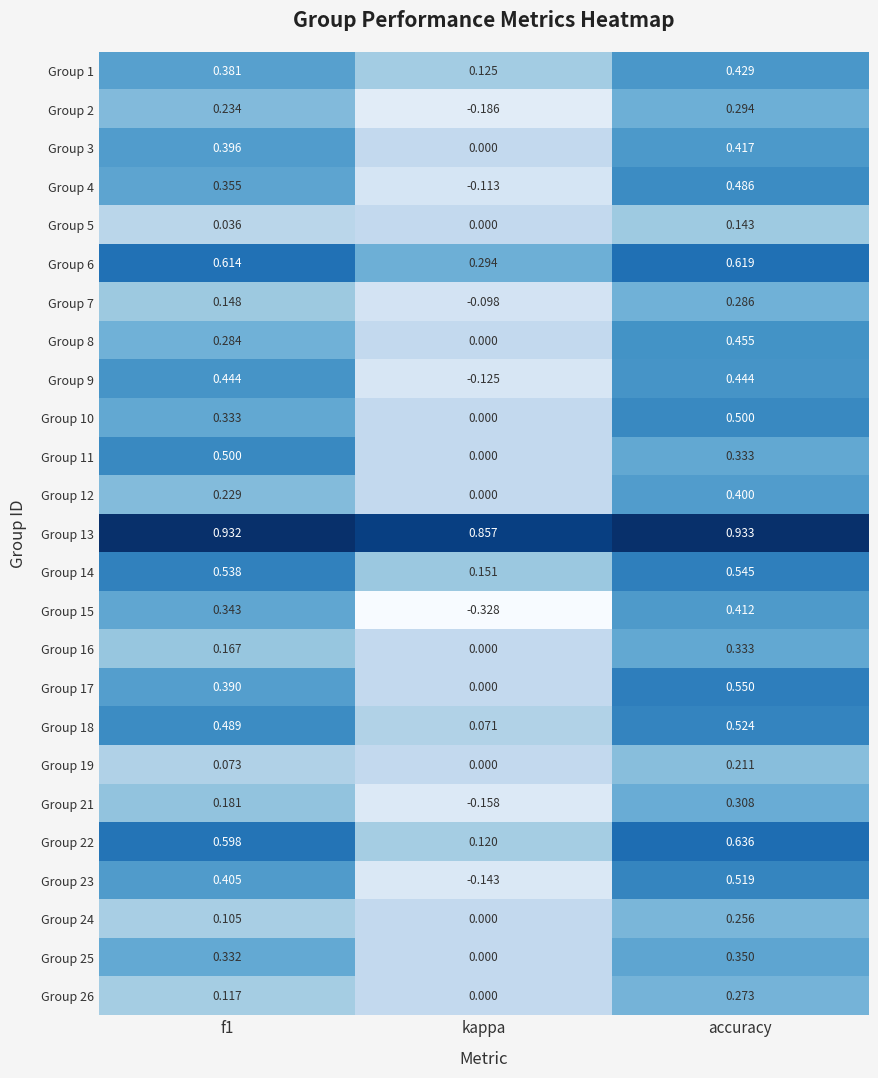

Is the value of Group 5 at kappa greater than the value of Group 3 at accuracy?

No